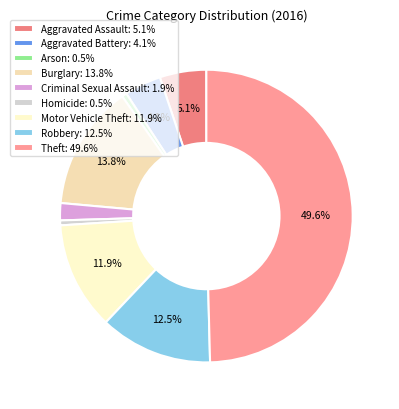

What percentage is the Robbery slice, to the nearest percent?

12%